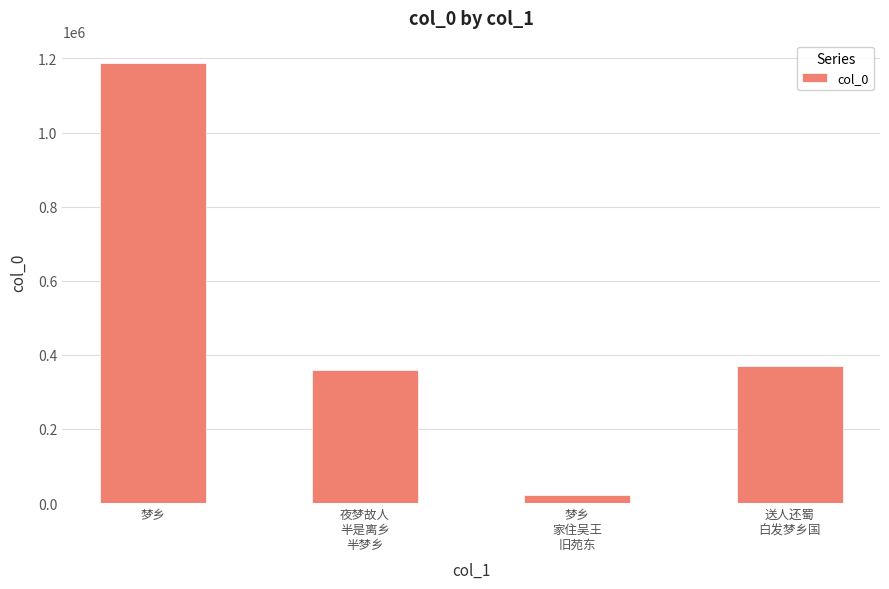

How many data points are less than 369500?

2